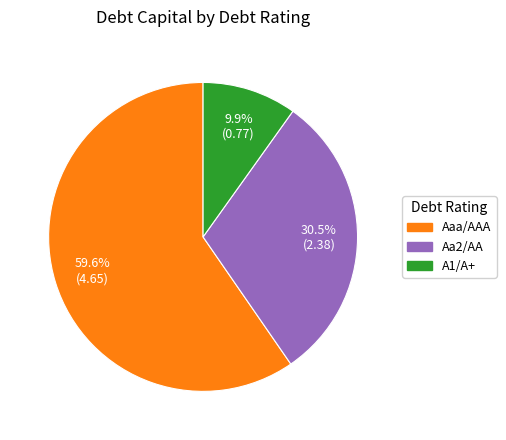

True or false: A1/A+ accounts for 16% of the total.

False